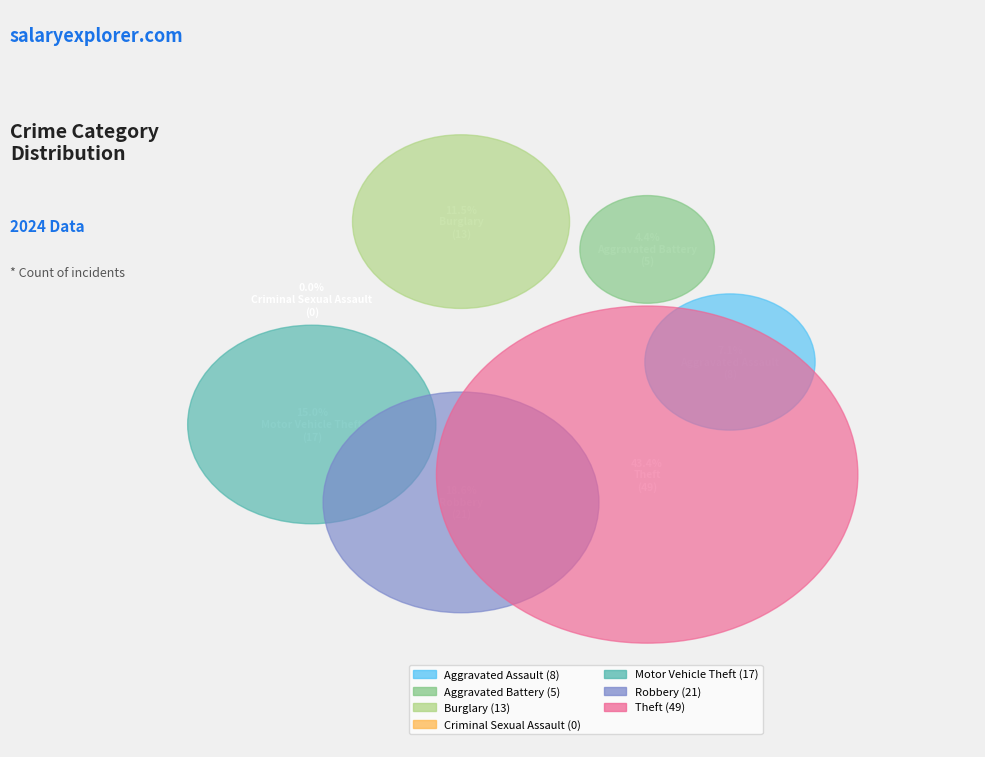

Does Motor Vehicle Theft represent more than half of the total?

No